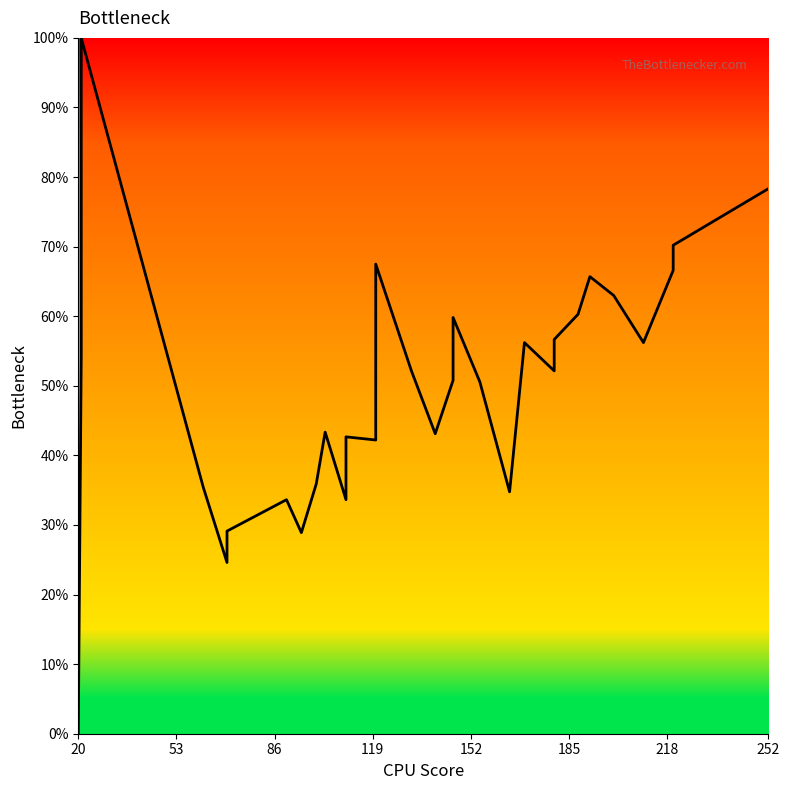

What is the value of the 32nd point from the left?

65.7